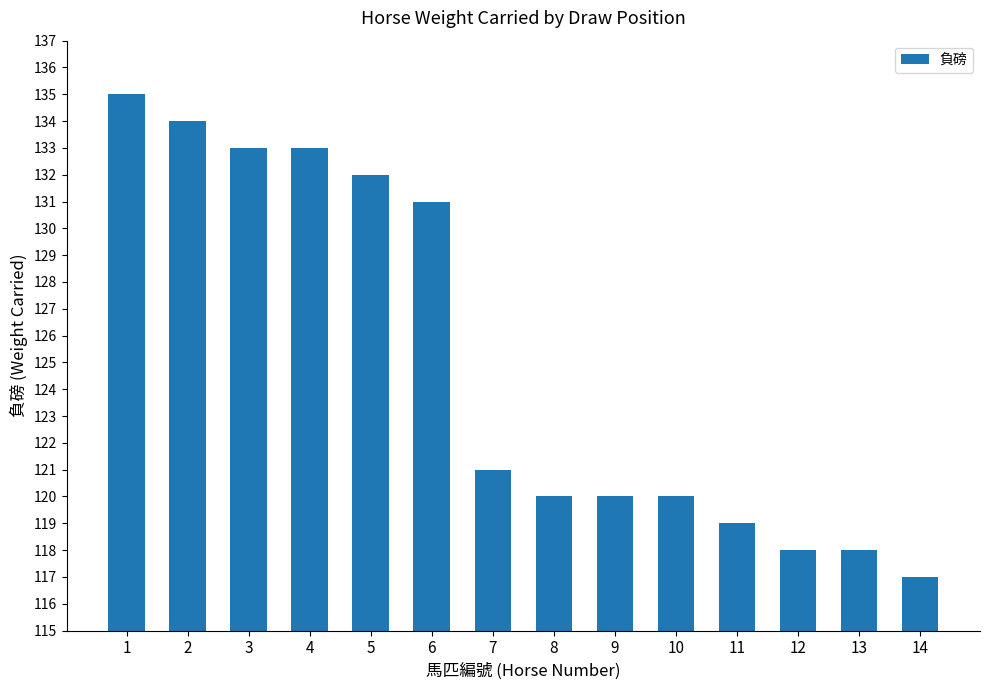

The chart shows a value of 228 at 2. True or false?

False